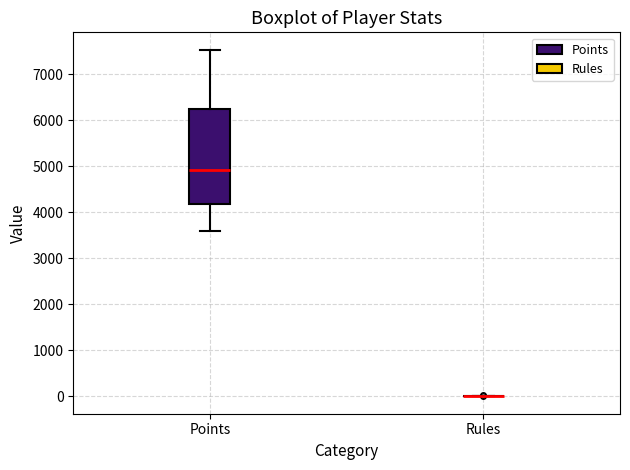

Reading left to right, transcribe this box plot: for each box, give where its median line is, the range the box spans, and where its two whiskers end, as read against the y-axis. The values are not printed on the chart, so give them approximately, as read against the axis.

Points: median 4900, box 4200 to 6200, whiskers 3600 to 7500
Rules: box collapsed to a line at 0, whiskers 0 to 0